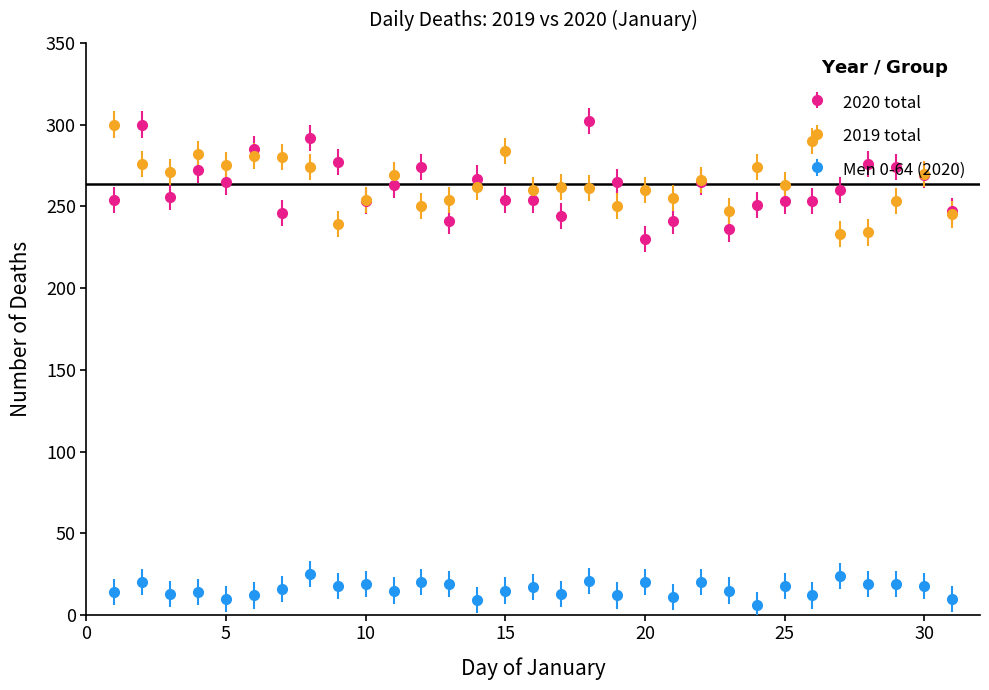

What are all the series names shown in the legend?

2020 total, 2019 total, Men 0-64 (2020)